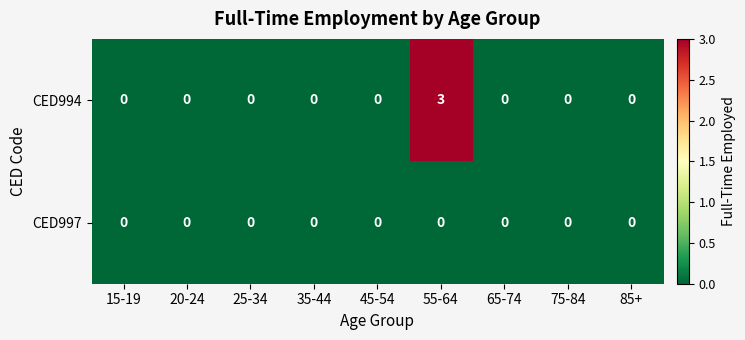

Rank the series by their maximum value, from lowest to highest.

CED997, CED994